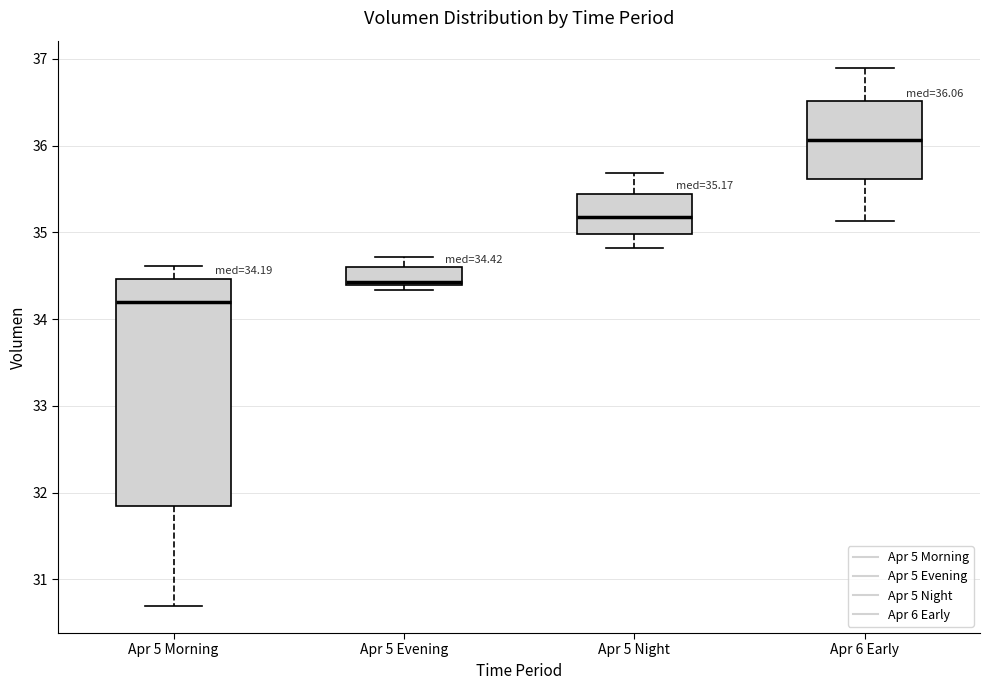

Which box is the tallest, from its lower edge to its upper edge?

Apr 5 Morning